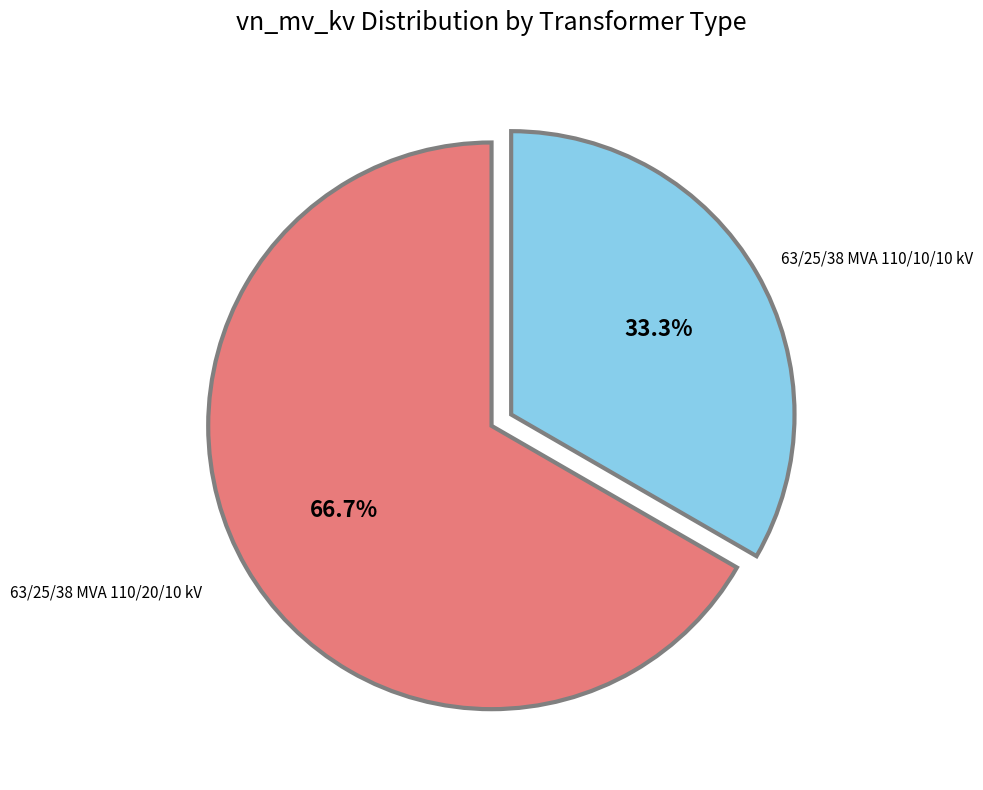

Is there any slice that represents more than half of the pie?

Yes